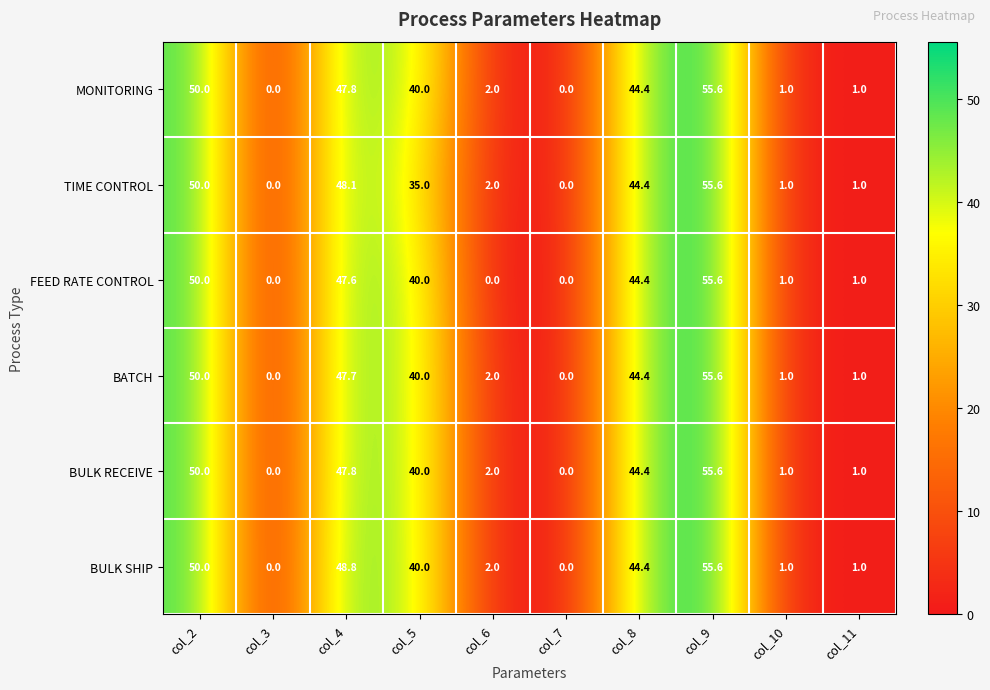

What is the spread (max minus min) of values at col_5?

5.0